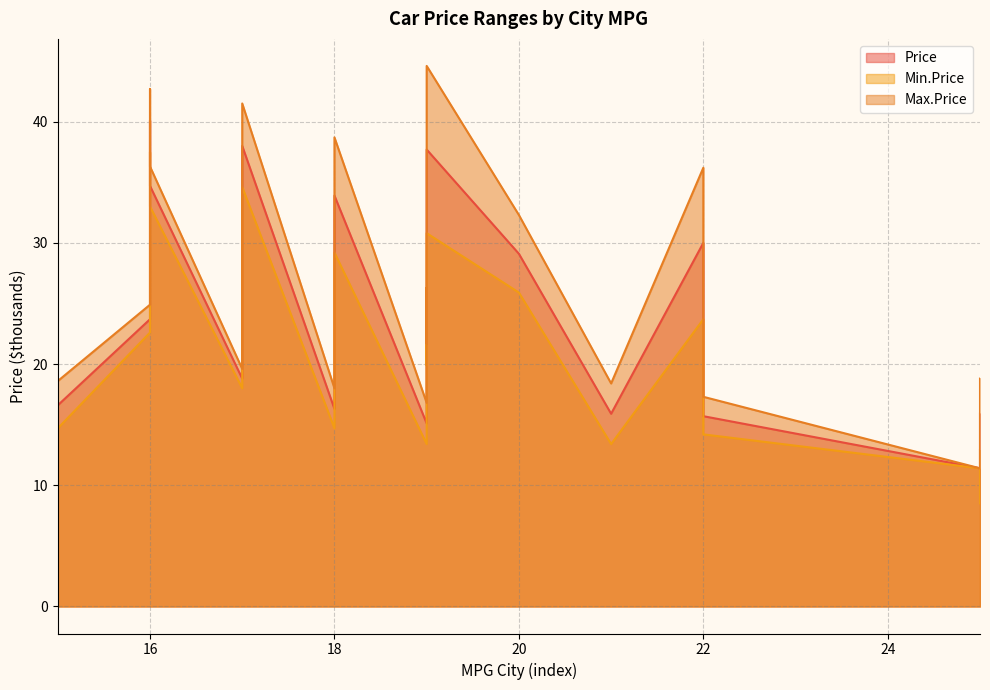

The value of Price at 19 is 26.3. True or false?

True